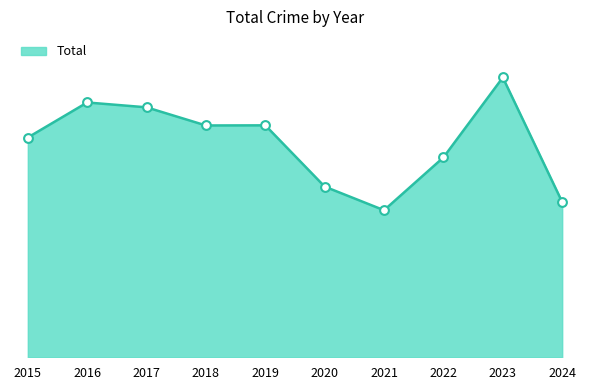

Which has a higher value, 2021 or 2018?

2018